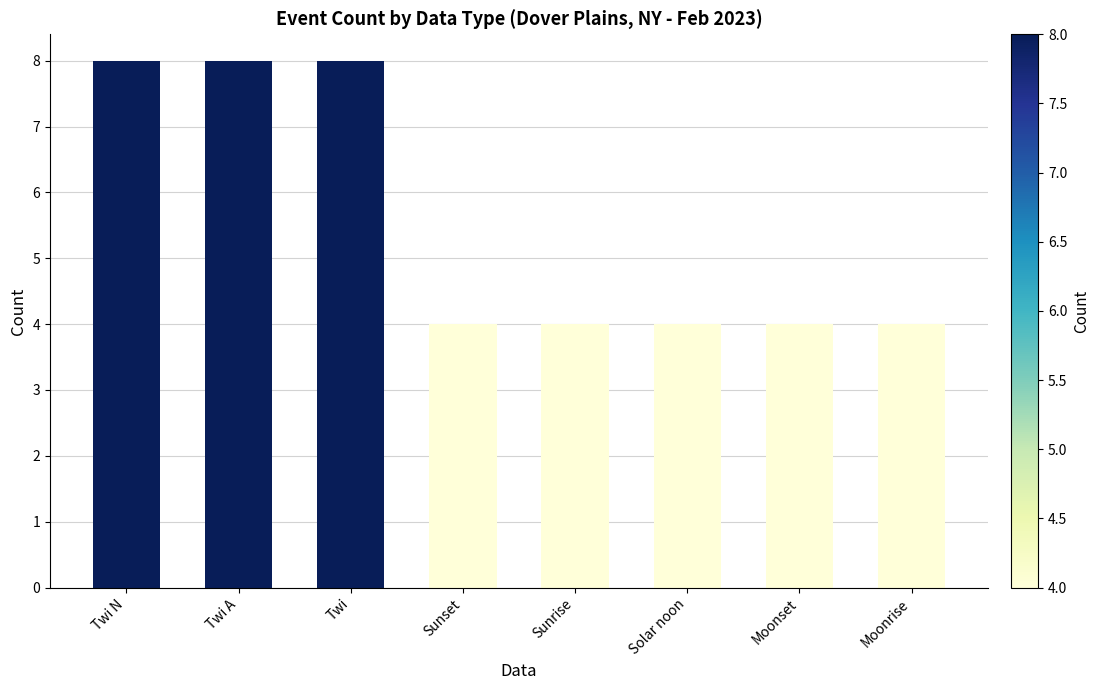

What is the difference between the second highest and second lowest values?

4